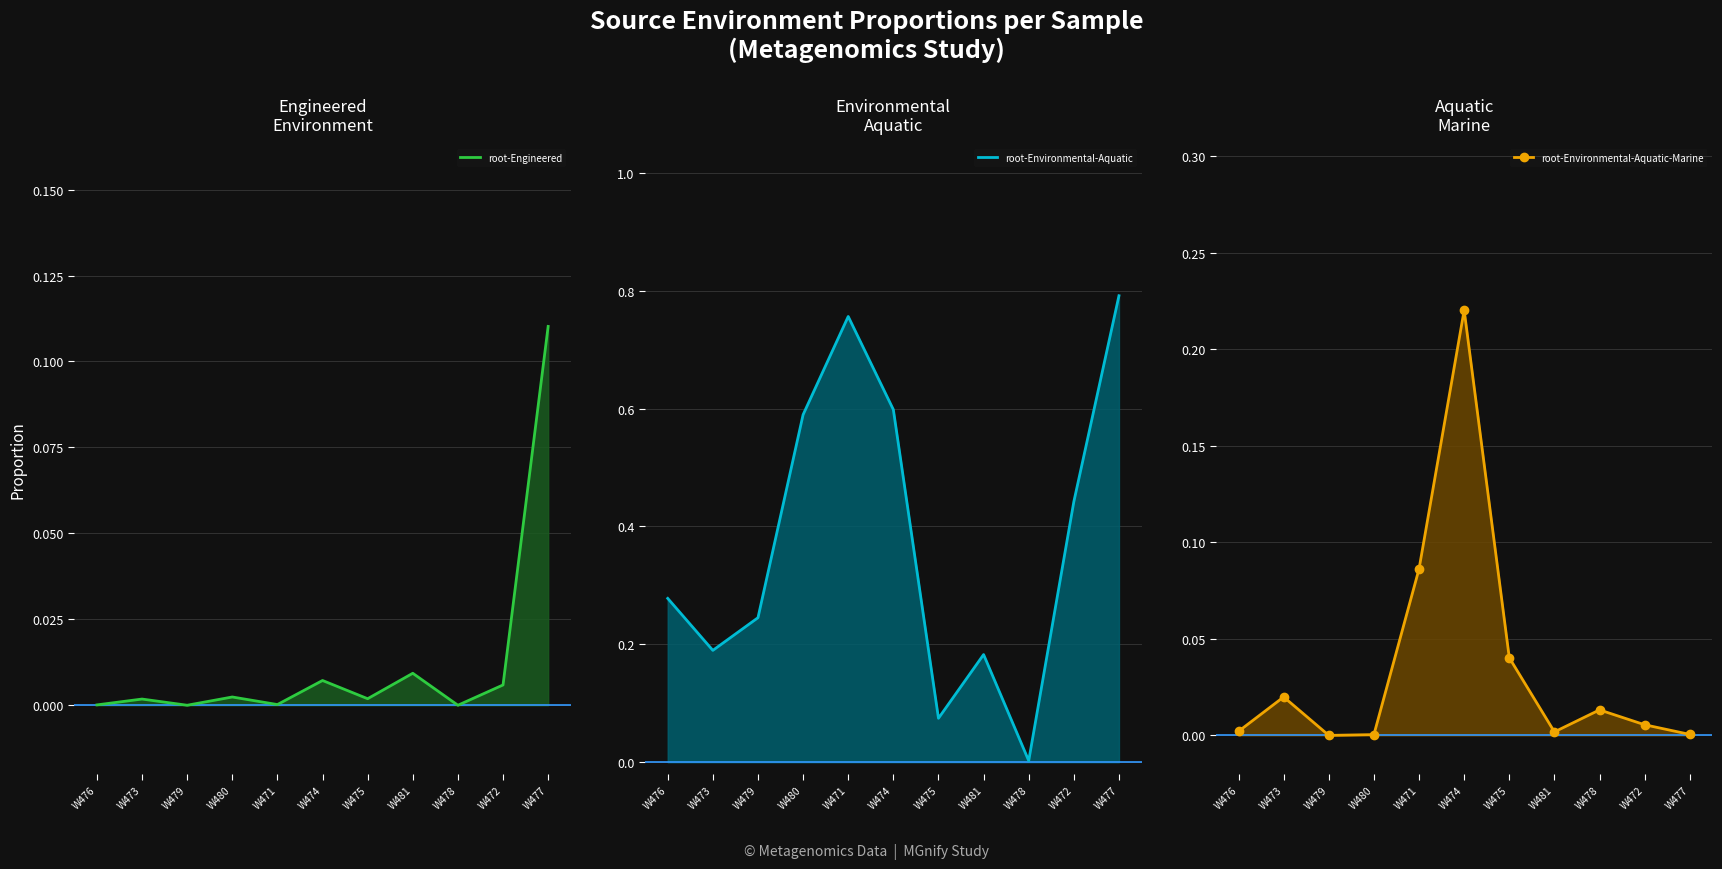

Which series has the largest range (max minus min)?

root-Environmental-Aquatic